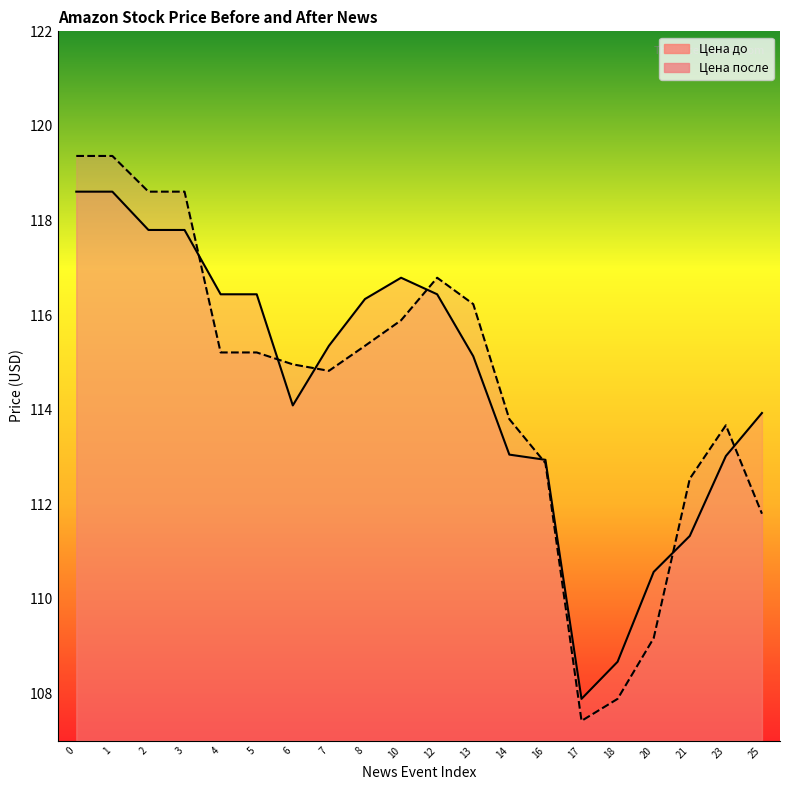

How many categories are shown in the chart?

20